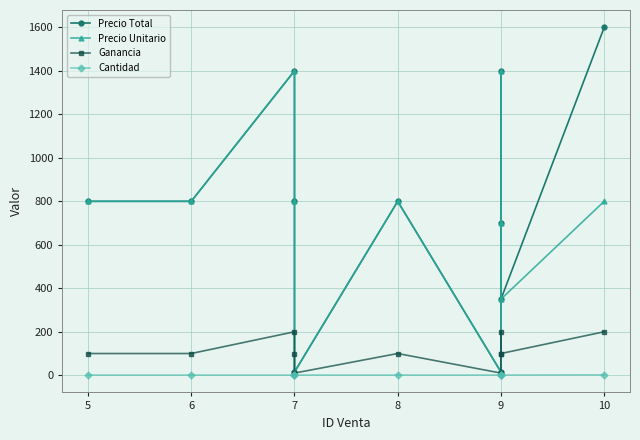

List the series in order of their peak value, highest first.

Precio Total, Precio Unitario, Ganancia, Cantidad